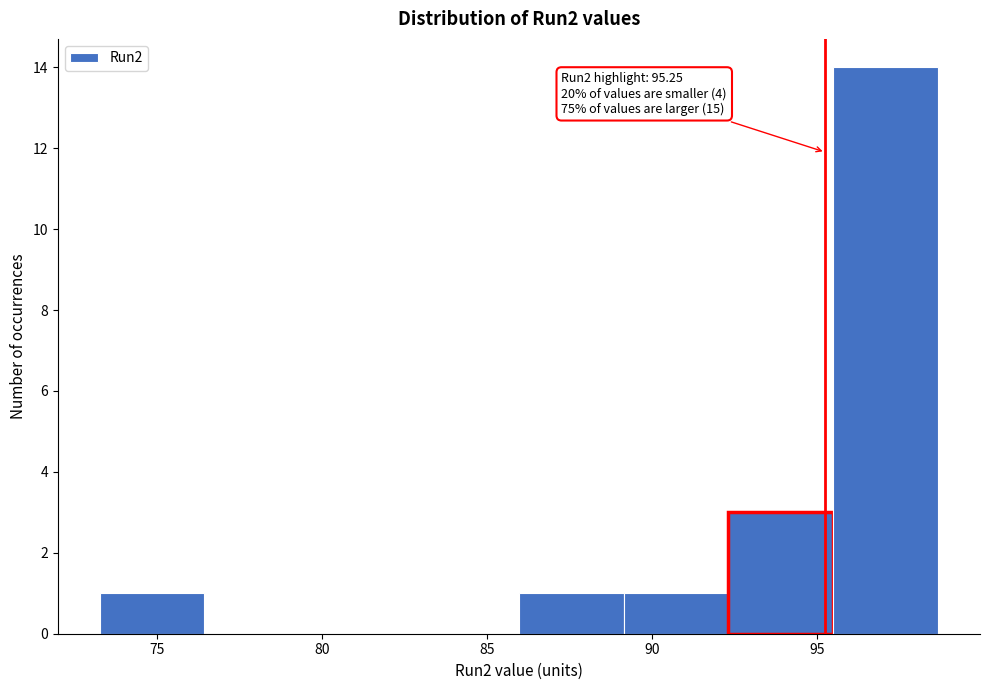

Which range on the x-axis has the tallest bar?

95.5 to 98.5